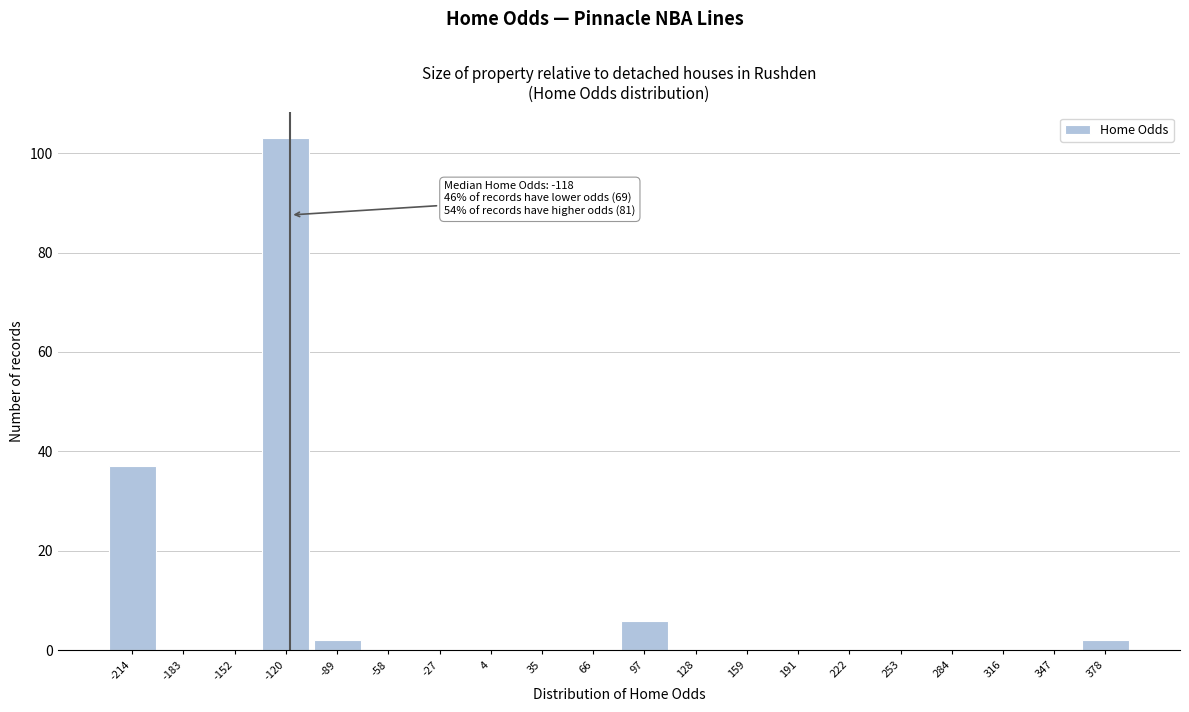

Over which range of the x-axis is the bar tallest?

-135 to -105